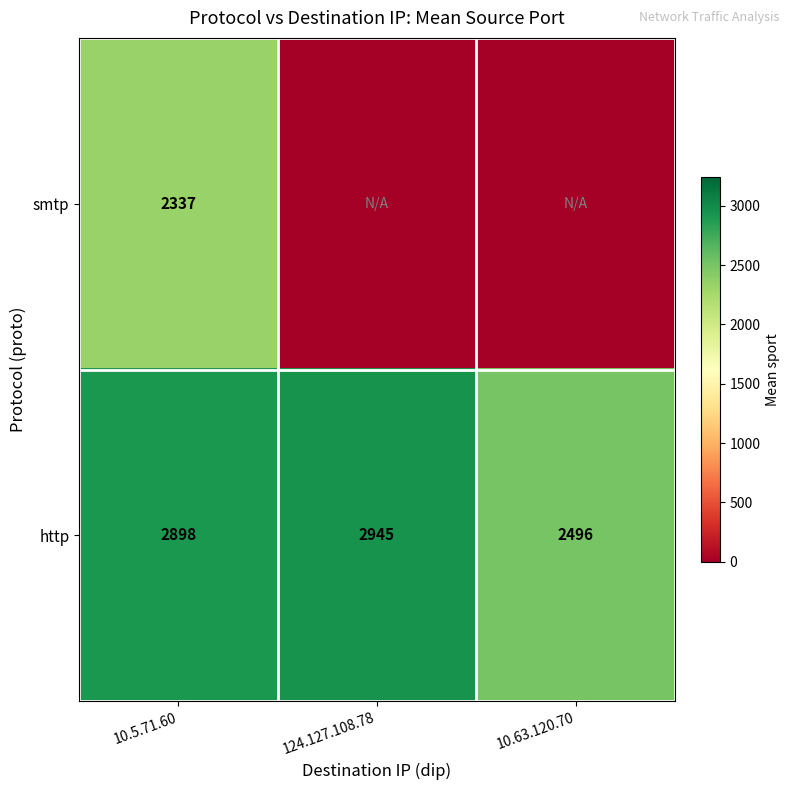

Is it true that http equals 4504 at 10.5.71.60?

False